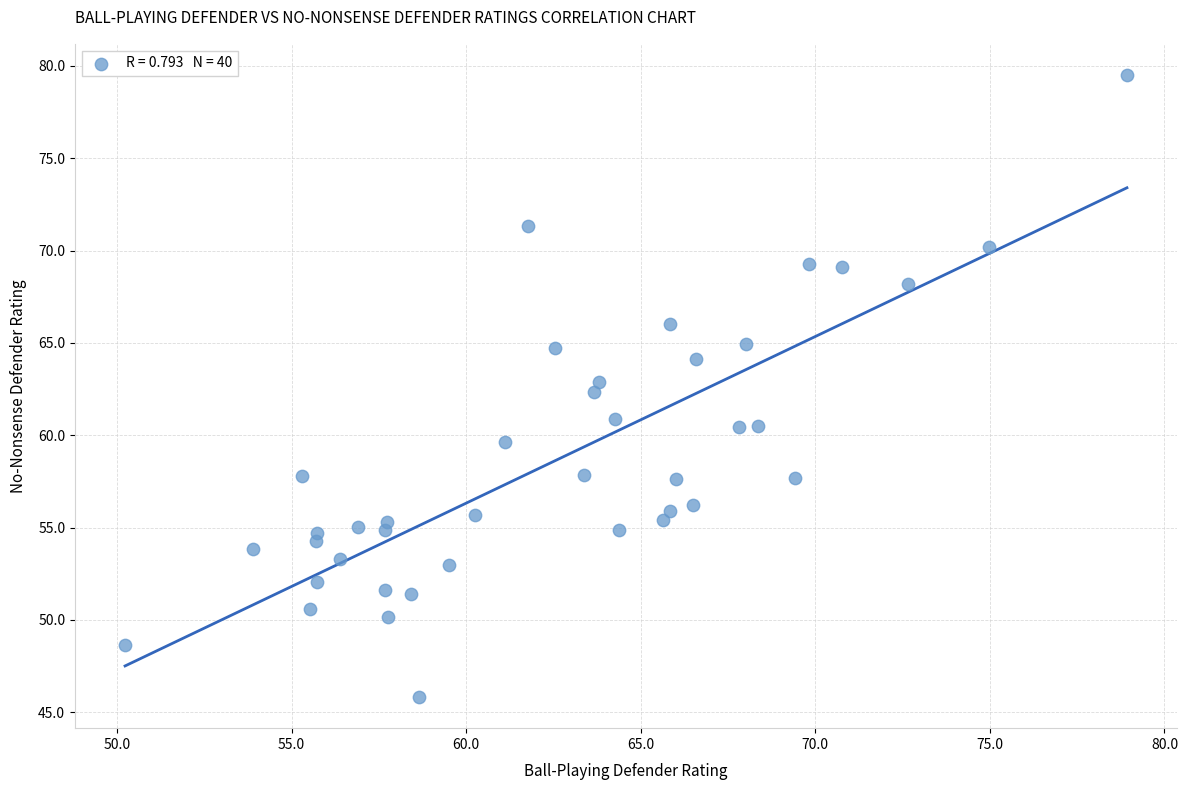

What is the range of X values (max minus min)?

28.7